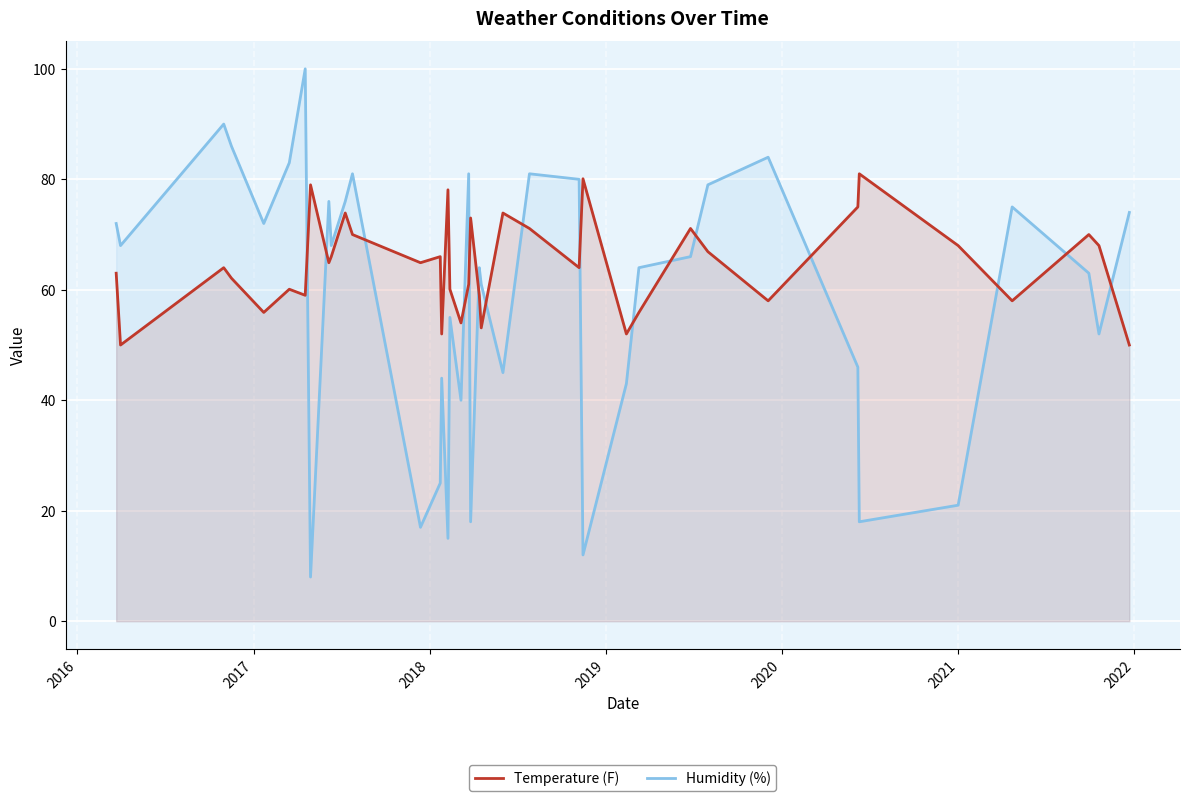

What are all the series names shown in the legend?

Temperature (F), Humidity (%)